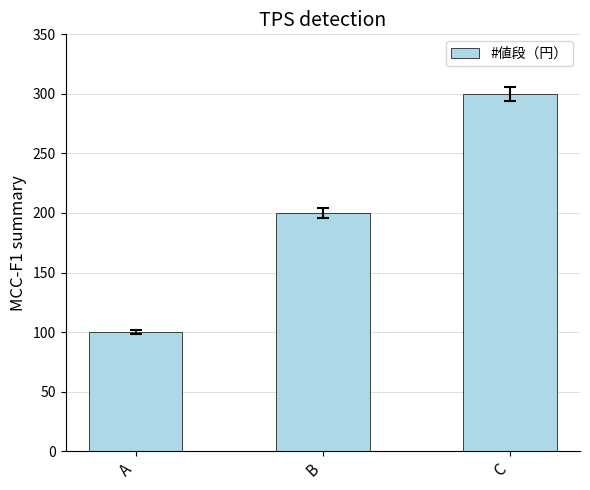

What is the change in value from A to B?

+100